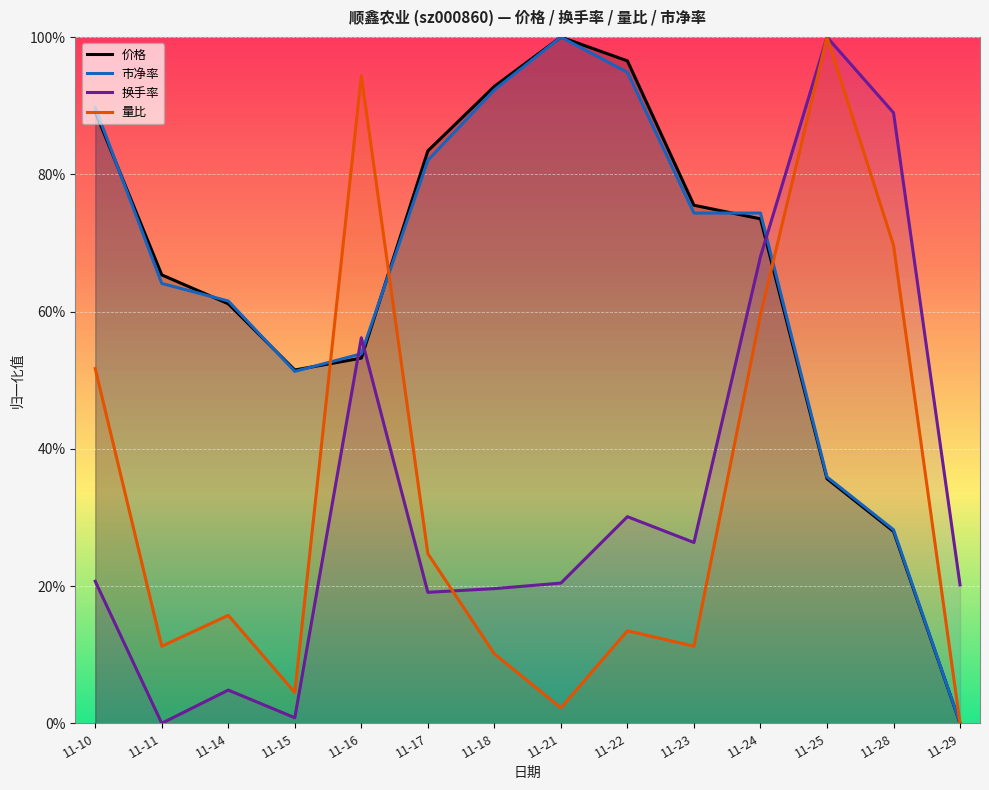

What is the difference between the maximum and minimum values in the 量比 series?

1.0